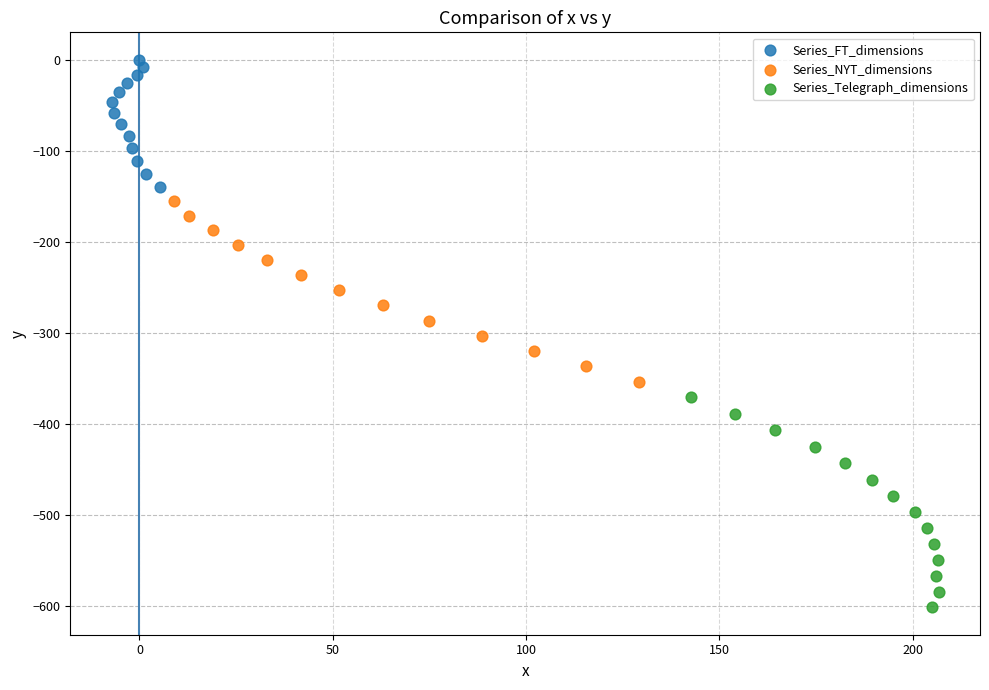

Which series reaches the minimum Y coordinate?

Series_Telegraph_dimensions